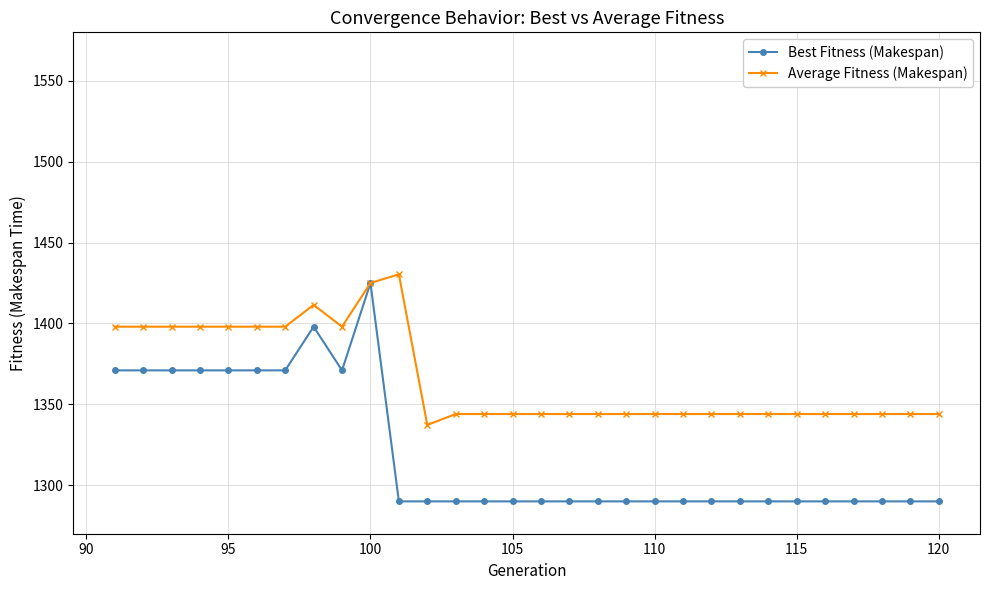

Which series has the widest spread of values?

Best Fitness (Makespan)